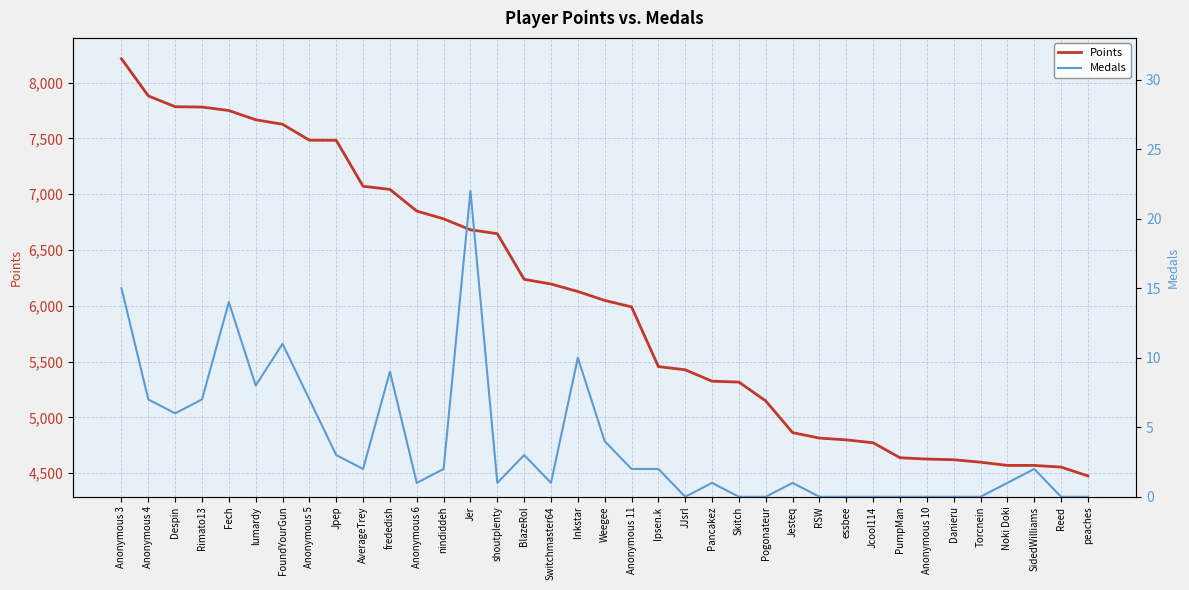

Reading right to left, transcribe all the data shown in this chart.

Points: peaches=4475	Reed=4554	SidedWilliams=4569	Noki Doki=4569	Torcnein=4598	Danieru=4620	Anonymous 10=4626	PumpMan=4638	Jcool114=4772	essbee=4798	RSW=4814	Jesteq=4863	Pogonateur=5147	Skitch=5316	Pancakez=5324	JJsrl=5426	Ipsen.k=5455	Anonymous 11=5990	Weegee=6048	Inkstar=6128	Switchmaster64=6195	BlazeRol=6237	shoutplenty=6646	Jer=6681	nindiddeh=6779	Anonymous 6=6849	frededish=7043	AverageTrey=7071	Jpep=7483	Anonymous 5=7484	FoundYourGun=7627	lumardy=7667	Fech=7750	Rimato13=7781	Despin=7784	Anonymous 4=7881	Anonymous 3=8214
Medals: peaches=0	Reed=0	SidedWilliams=2	Noki Doki=1	Torcnein=0	Danieru=0	Anonymous 10=0	PumpMan=0	Jcool114=0	essbee=0	RSW=0	Jesteq=1	Pogonateur=0	Skitch=0	Pancakez=1	JJsrl=0	Ipsen.k=2	Anonymous 11=2	Weegee=4	Inkstar=10	Switchmaster64=1	BlazeRol=3	shoutplenty=1	Jer=22	nindiddeh=2	Anonymous 6=1	frededish=9	AverageTrey=2	Jpep=3	Anonymous 5=7	FoundYourGun=11	lumardy=8	Fech=14	Rimato13=7	Despin=6	Anonymous 4=7	Anonymous 3=15